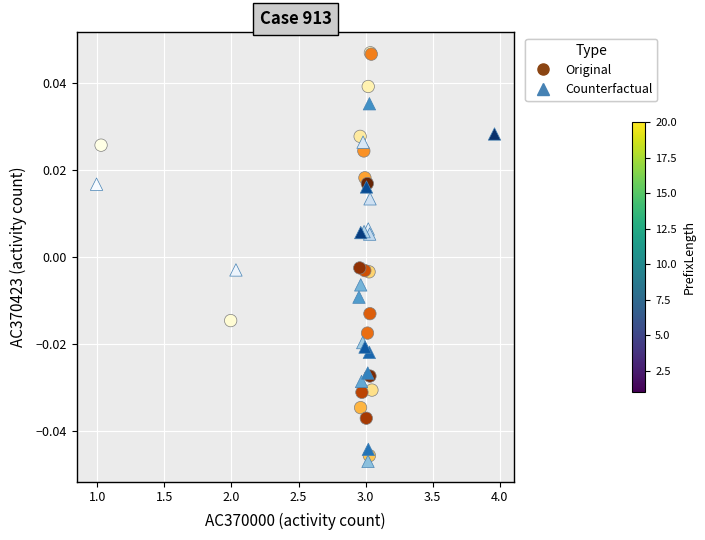

Which series has the largest Y range (max minus min)?

Original